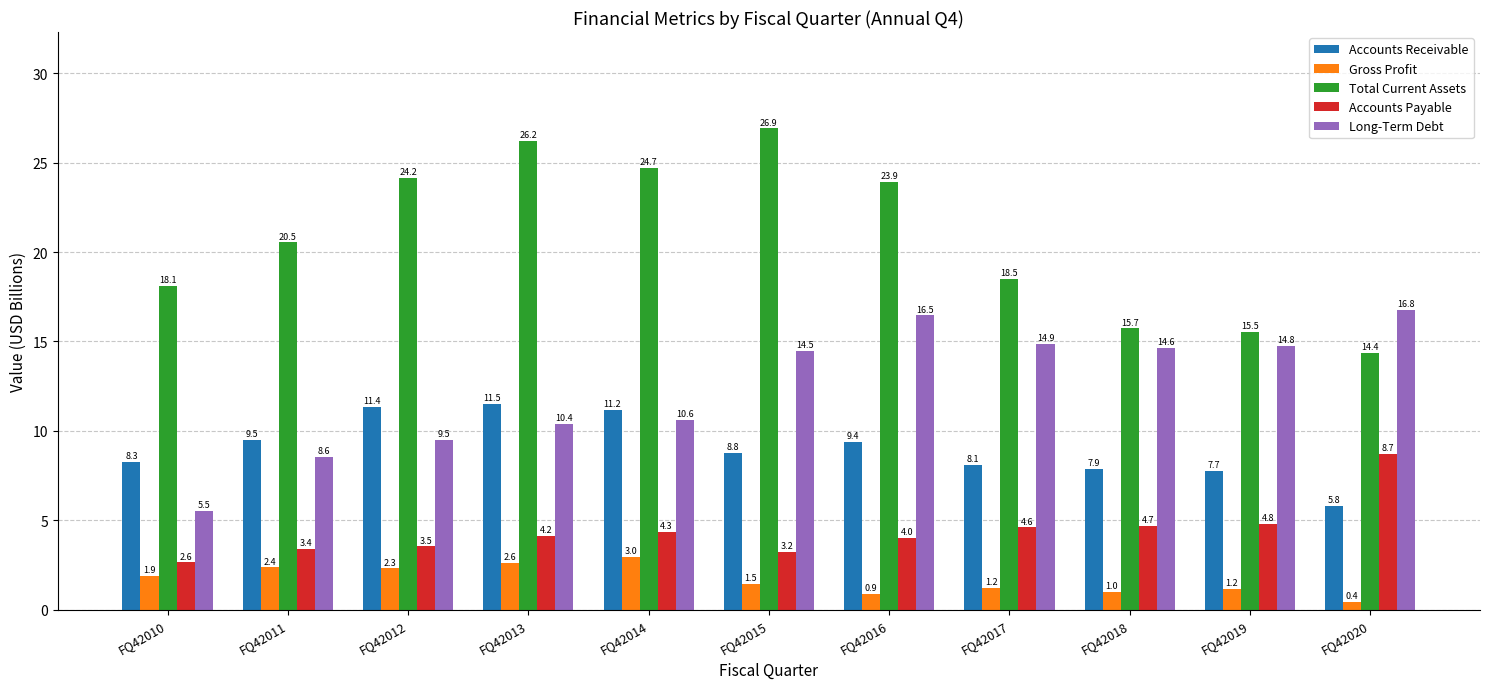

Read the Gross Profit value at FQ42018.

1.0